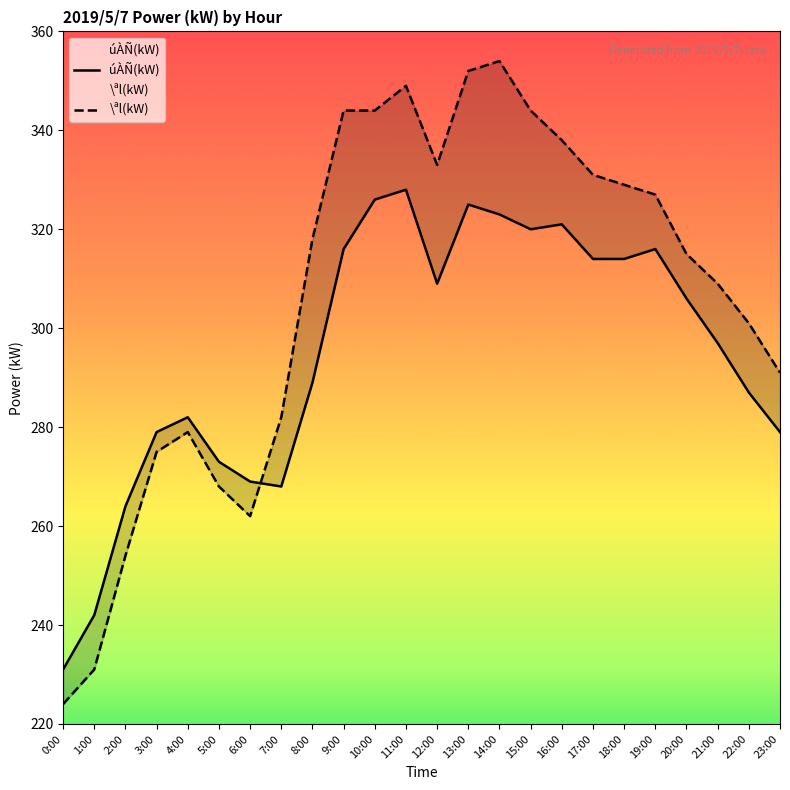

The value of \ªl(kW) at 4:00 is 396. True or false?

False